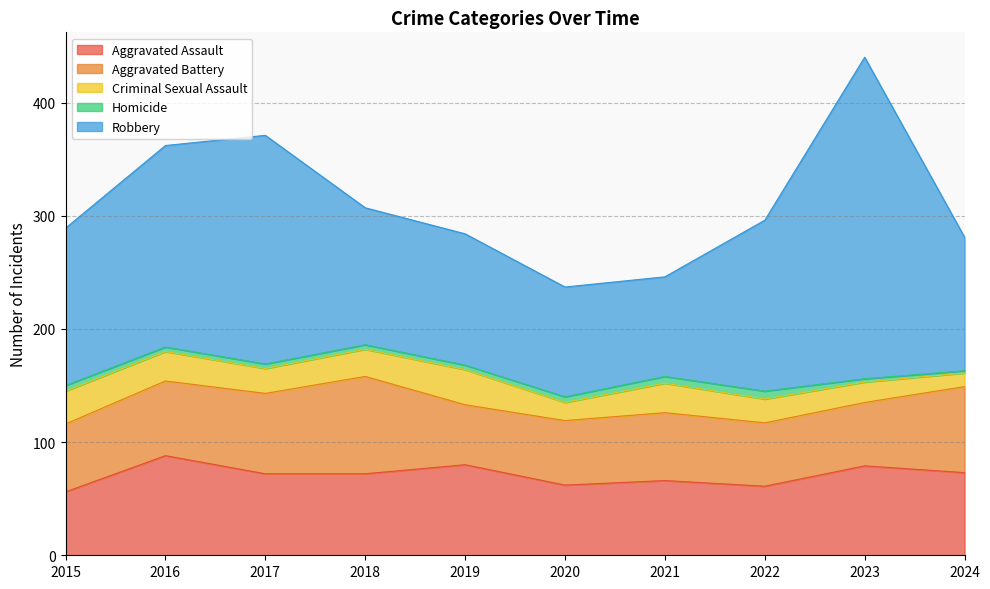

True or false: Robbery and Aggravated Assault cross at least once.

False